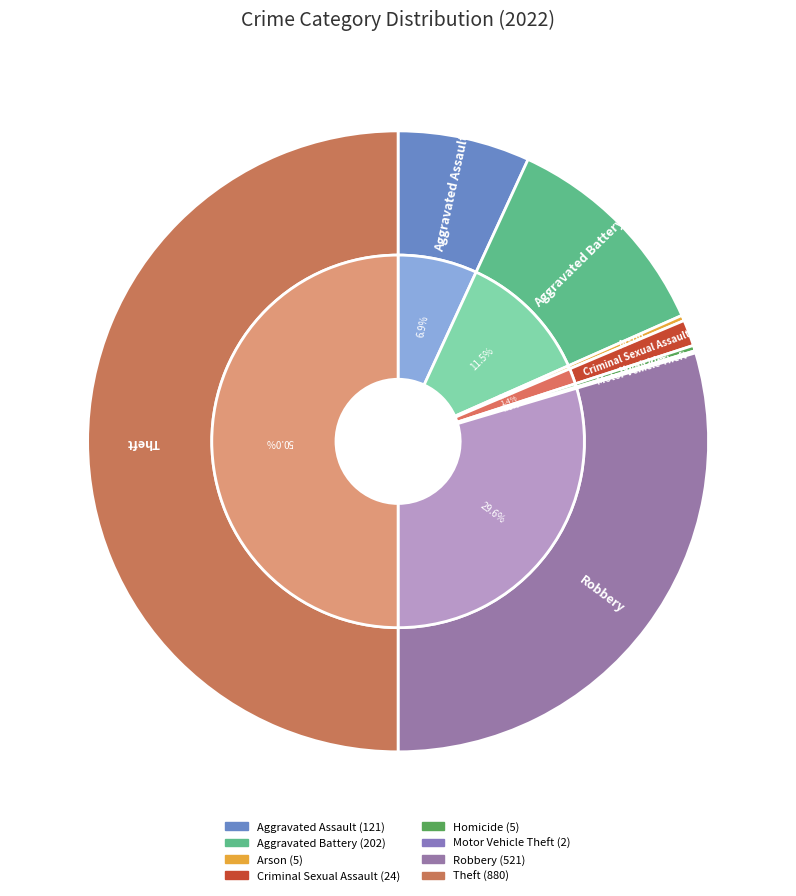

Rank the categories by value from highest to lowest.

Theft, Robbery, Aggravated Battery, Aggravated Assault, Criminal Sexual Assault, Arson, Homicide, Motor Vehicle Theft